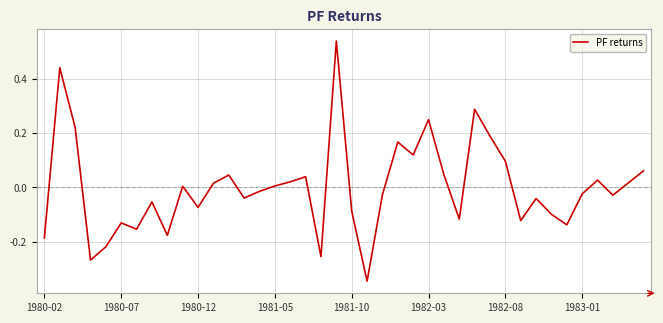

How many series are shown in this chart?

1